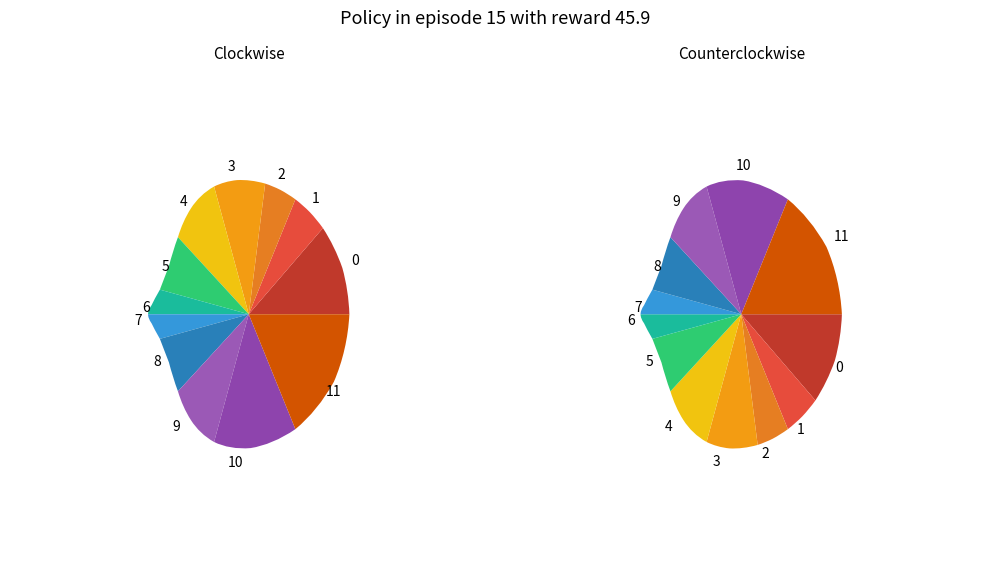

To the nearest percent, what portion does 5 represent?

10%